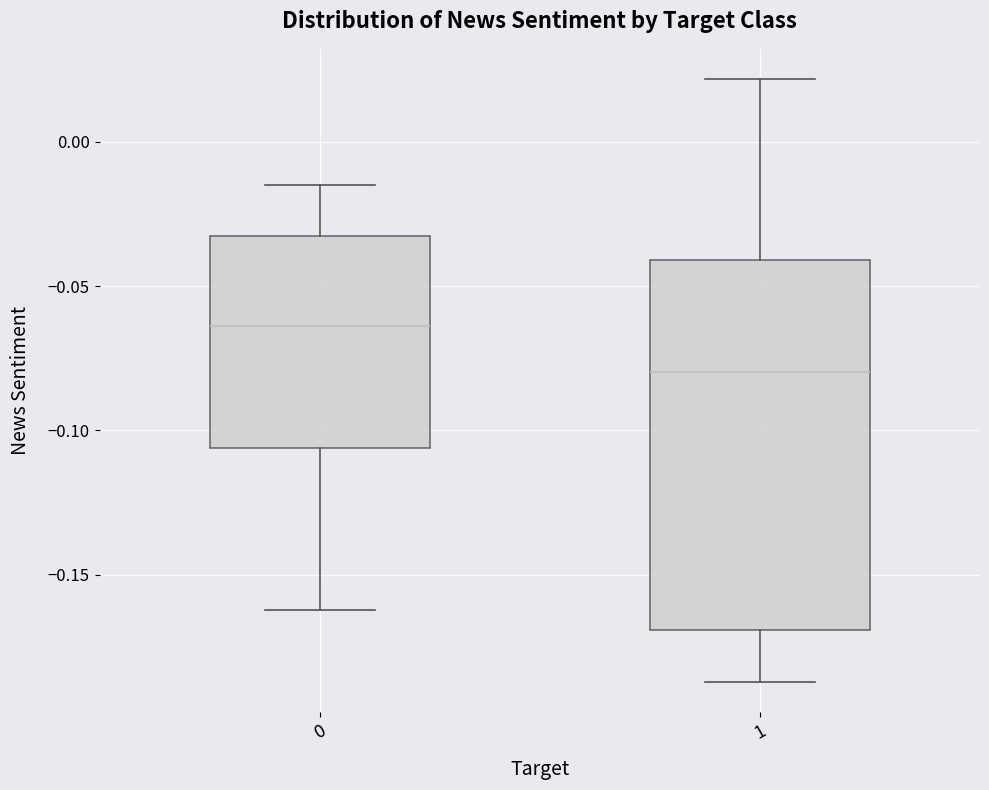

Where is the upper edge of the box at x = 0 on the y-axis? The values are not printed on the chart, so give them approximately, as read against the axis.

-0.035